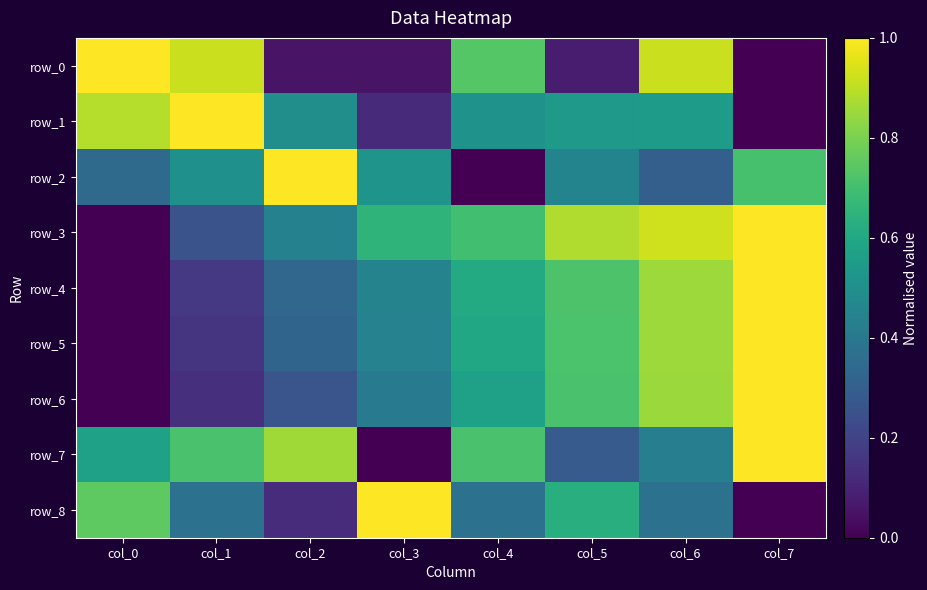

What is the difference between the maximum and second lowest values in the row_6 series?

0.9